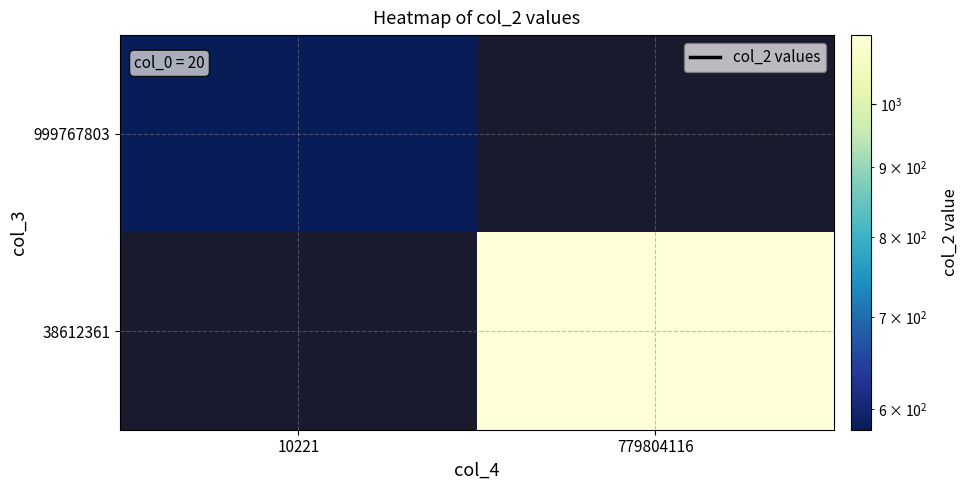

The 999767803 series shows 236.9 at 10221. True or false?

False